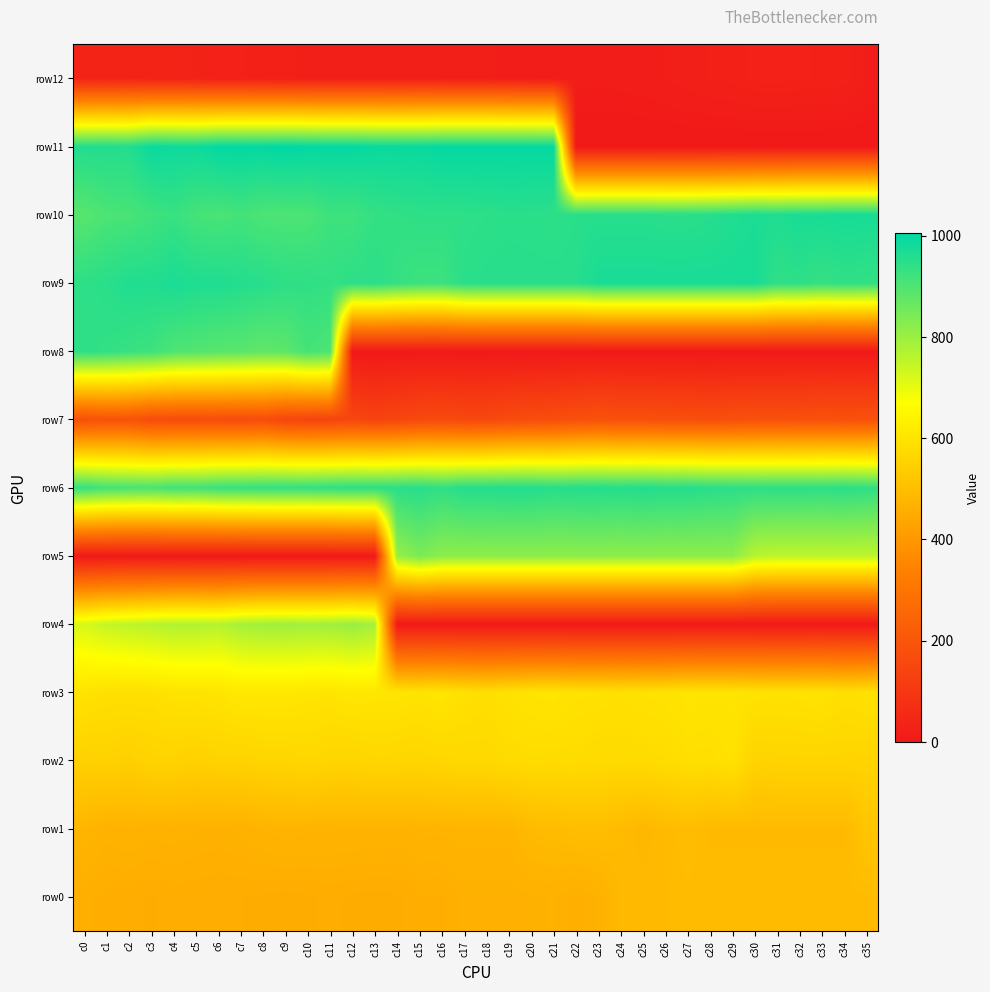

Rank the series by their maximum value, from highest to lowest.

row11, row10, row9, row6, row8, row5, row4, row3, row2, row1, row0, row7, row12